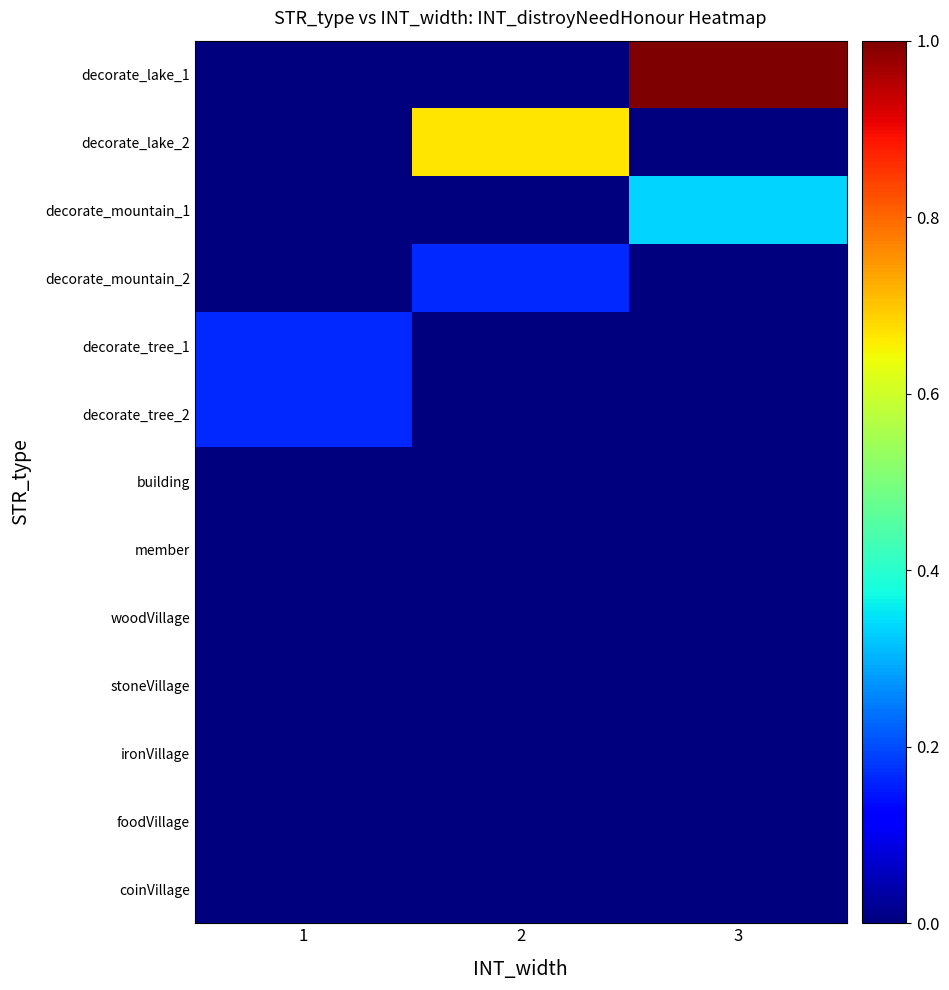

Rank the series at 2 from highest to lowest value.

decorate_lake_2, decorate_mountain_2, decorate_lake_1, decorate_mountain_1, decorate_tree_1, decorate_tree_2, building, member, woodVillage, stoneVillage, ironVillage, foodVillage, coinVillage